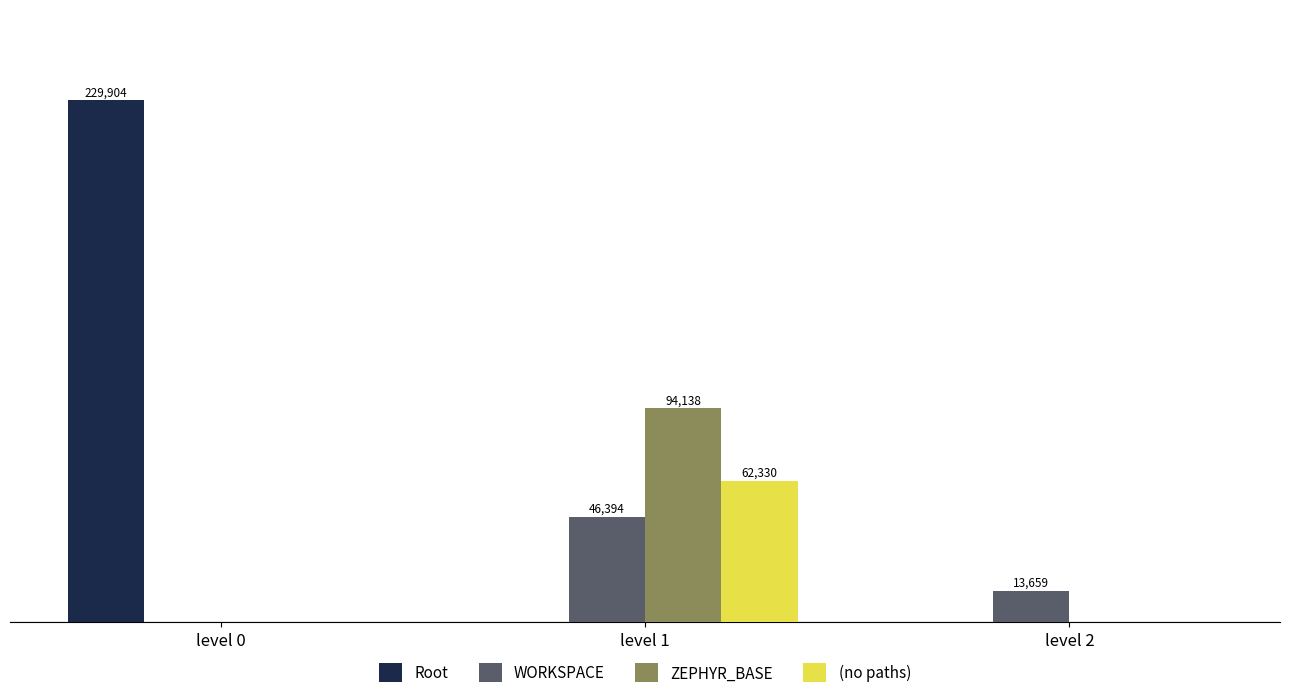

What are all the series names shown in the legend?

Root, WORKSPACE, ZEPHYR_BASE, (no paths)